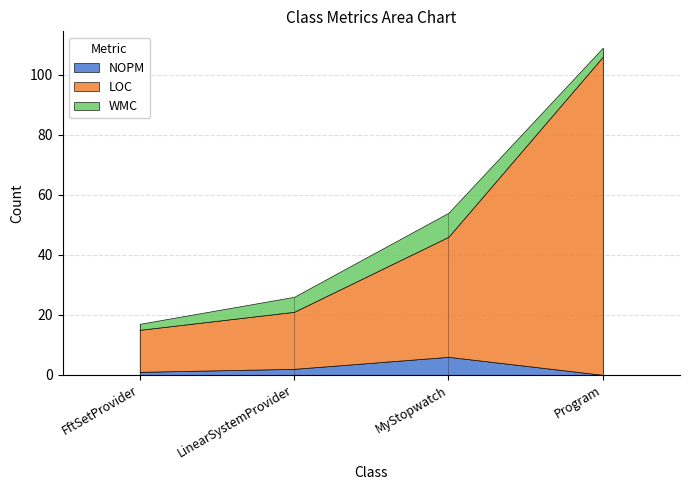

What position from the left is MyStopwatch?

3